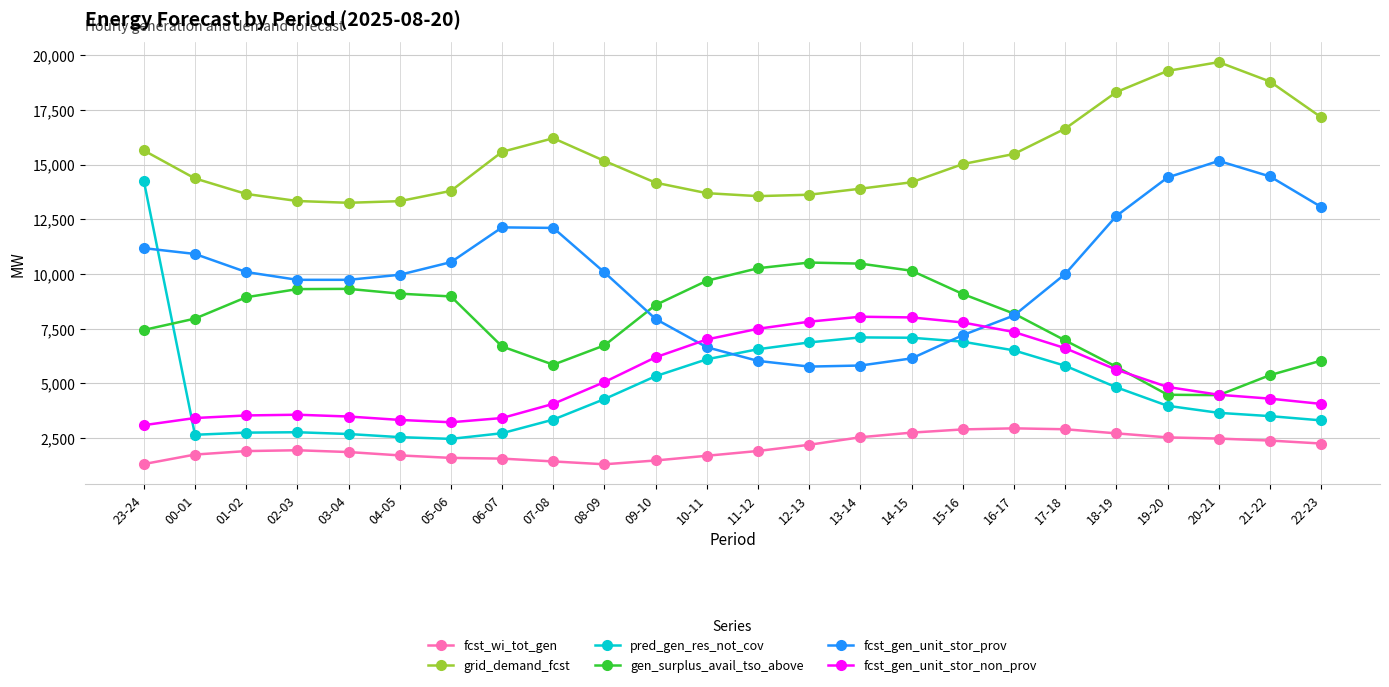

What position from the right is 13-14?

10